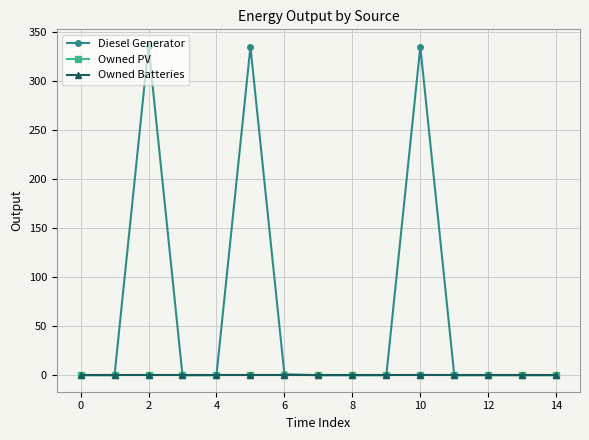

What is the value of the Diesel Generator point at the 3rd from the left?

336.0